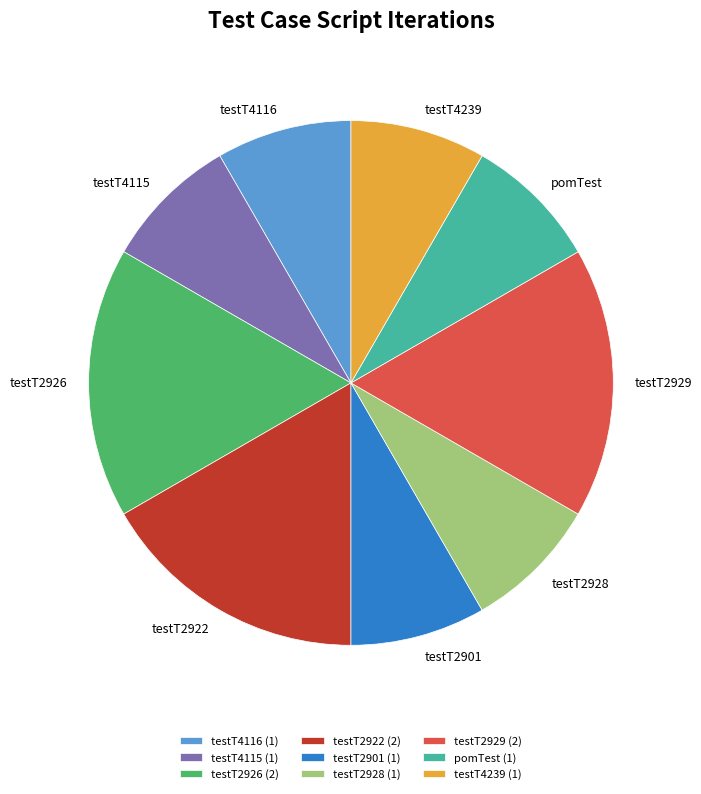

True or false: testT2928 accounts for 8% of the total.

True